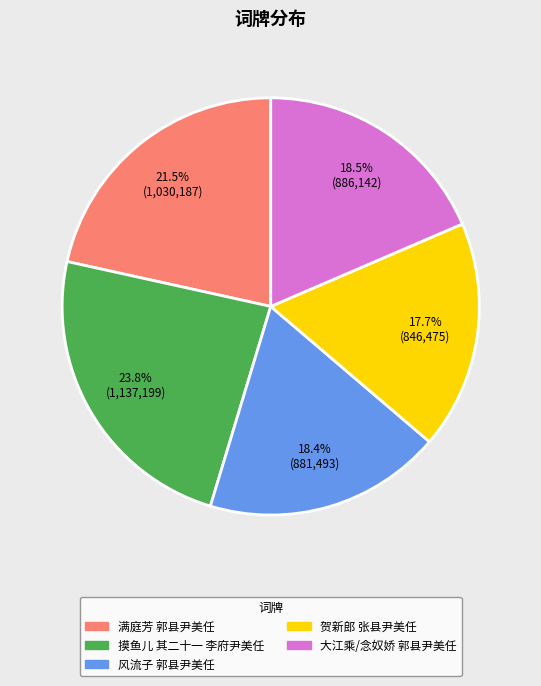

Count the number of slices in the pie.

5